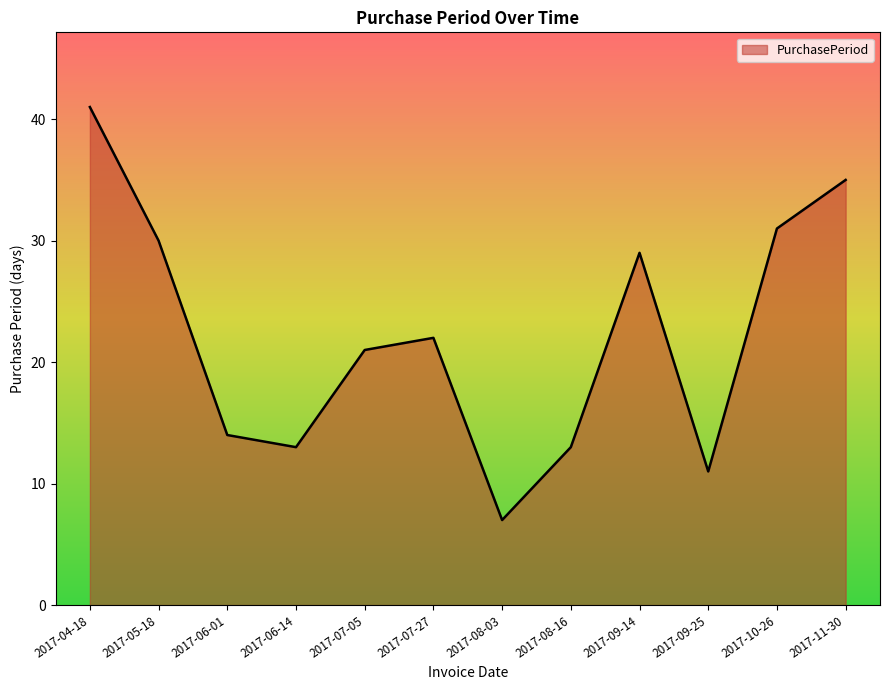

What is the greatest value displayed?

41